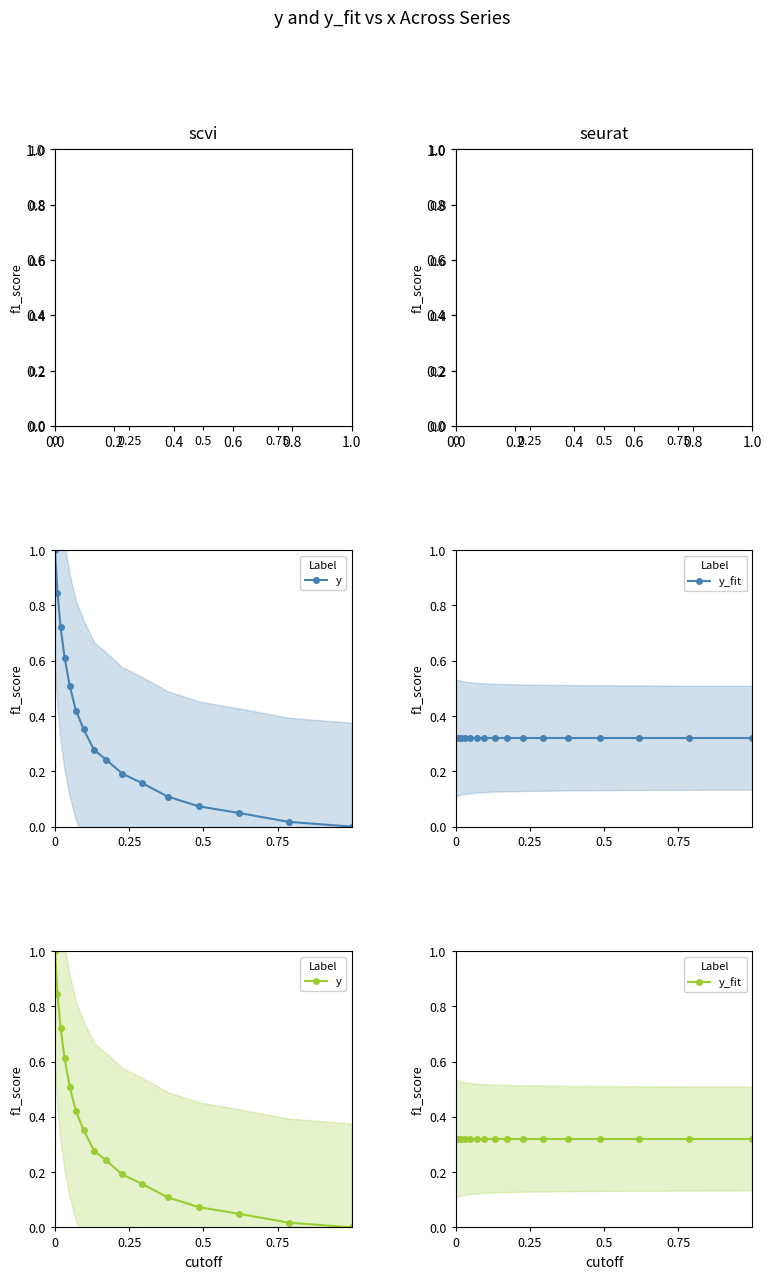

True or false: y_fit has a value of 0.3 at 14.

True